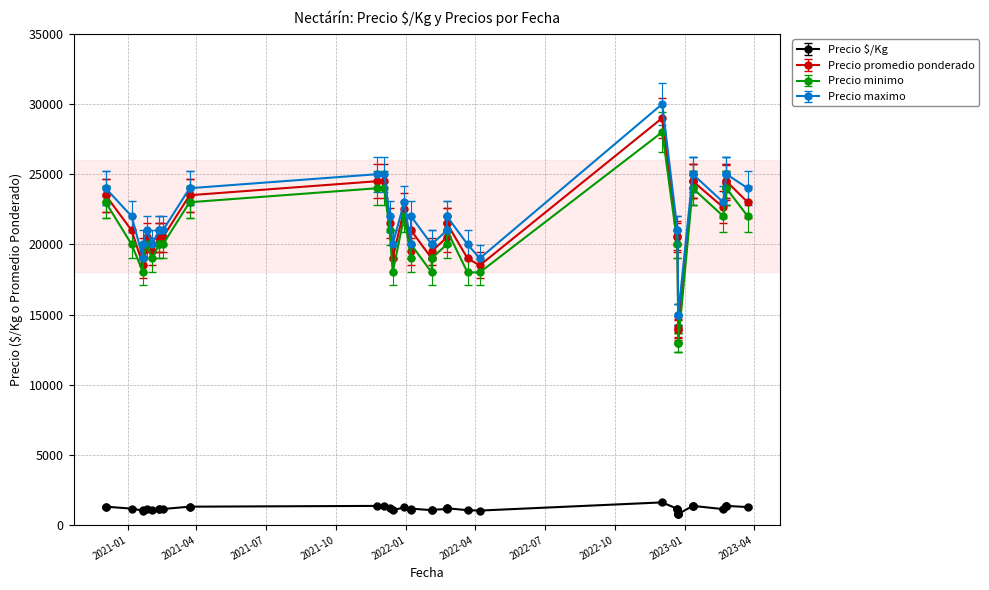

True or false: Precio minimo has a value of 29046 at 11.

False